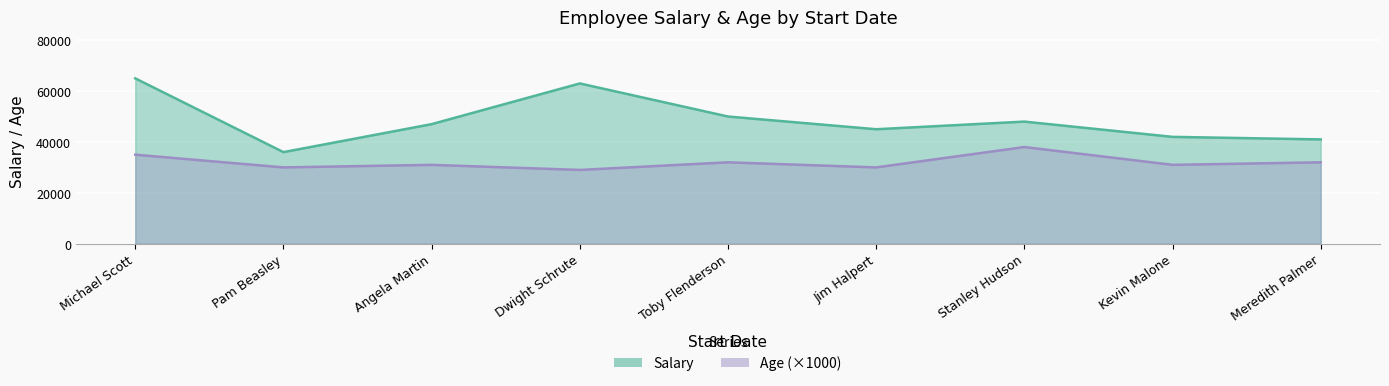

What is the difference between the highest and lowest values at 2003-08-10?

41969